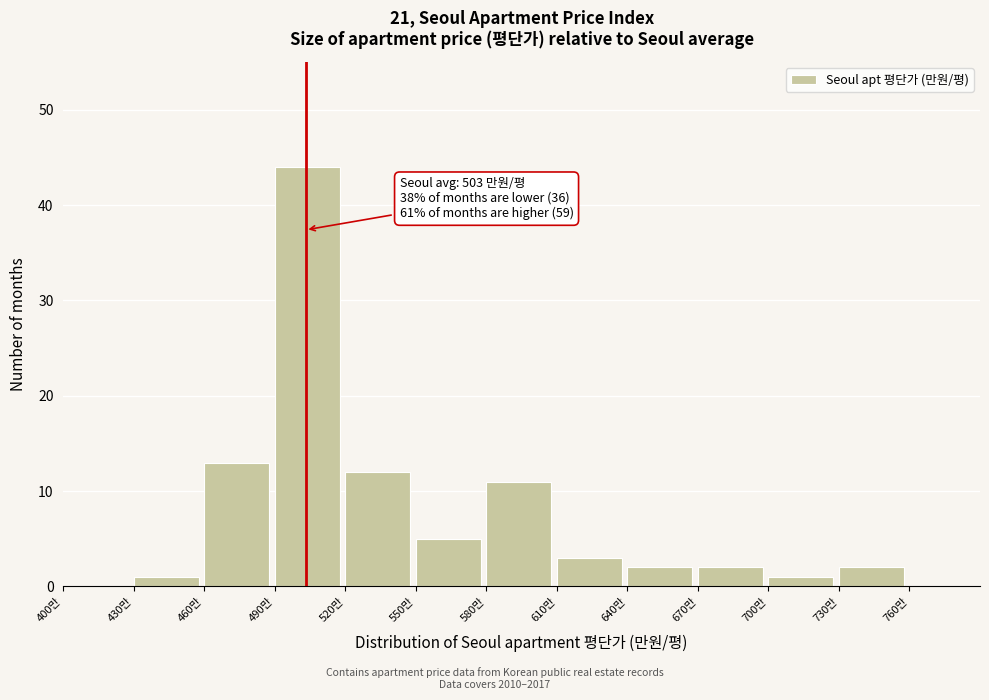

Over which range of the x-axis is the bar tallest?

490 to 520